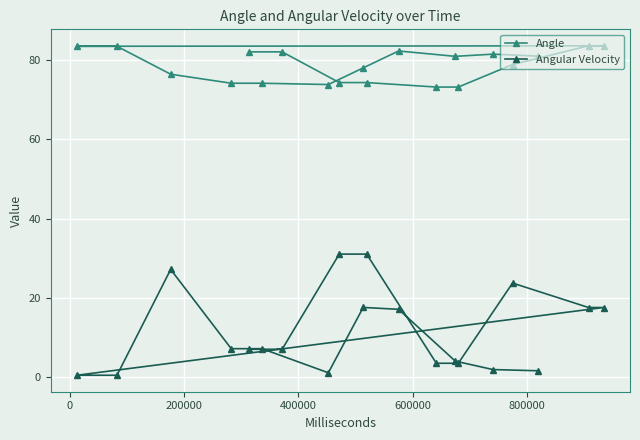

Which series has the largest range (max minus min)?

Angular Velocity